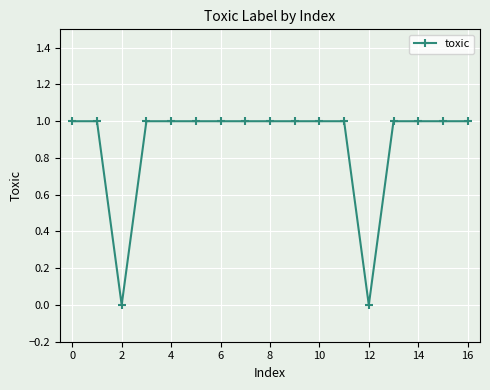

Count the number of categories in the chart.

17